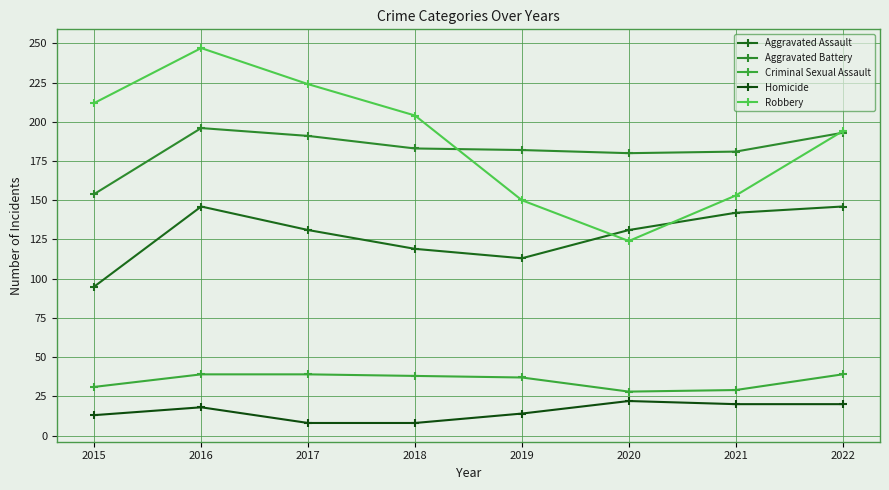

Is the value of Criminal Sexual Assault at 2022 greater than the value of Robbery at 2021?

No